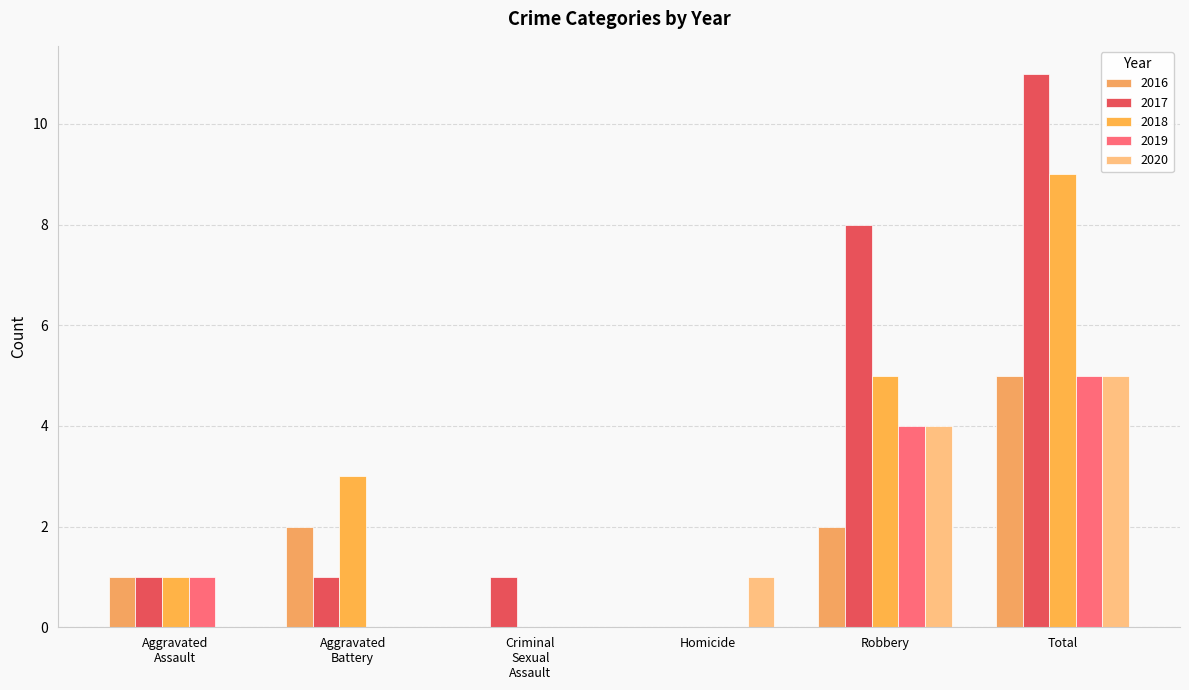

Count the number of categories in the chart.

6